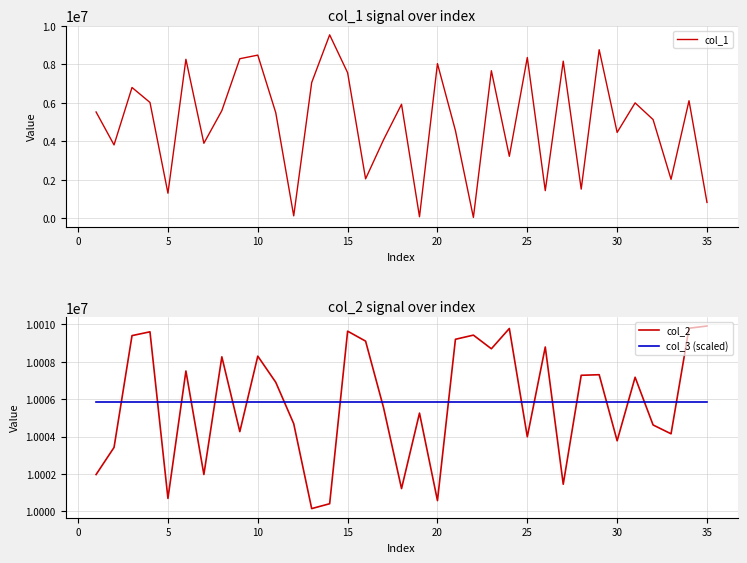

How many values in the col_2 series are below 10006903?

17